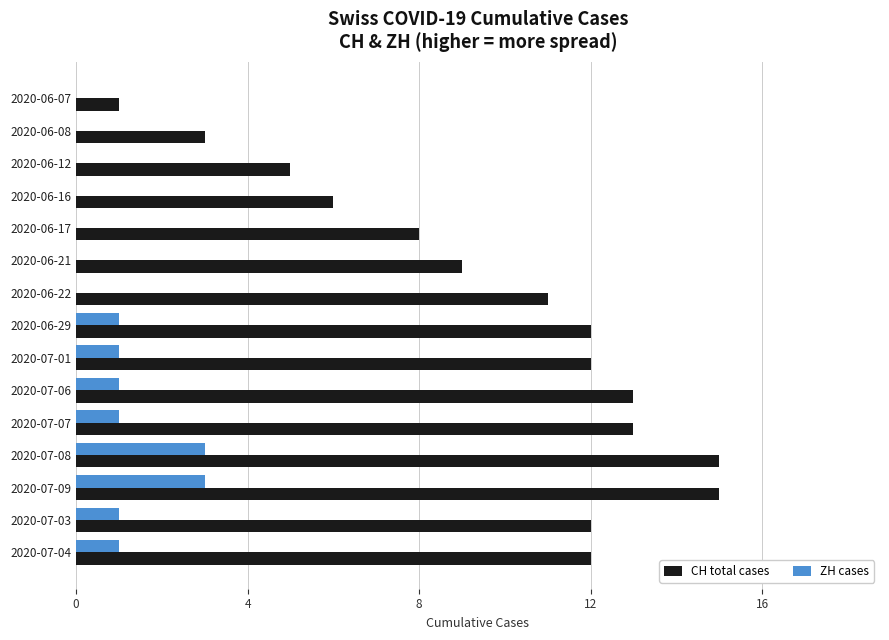

Is it true that ZH cases equals -1 at 2020-06-17?

False